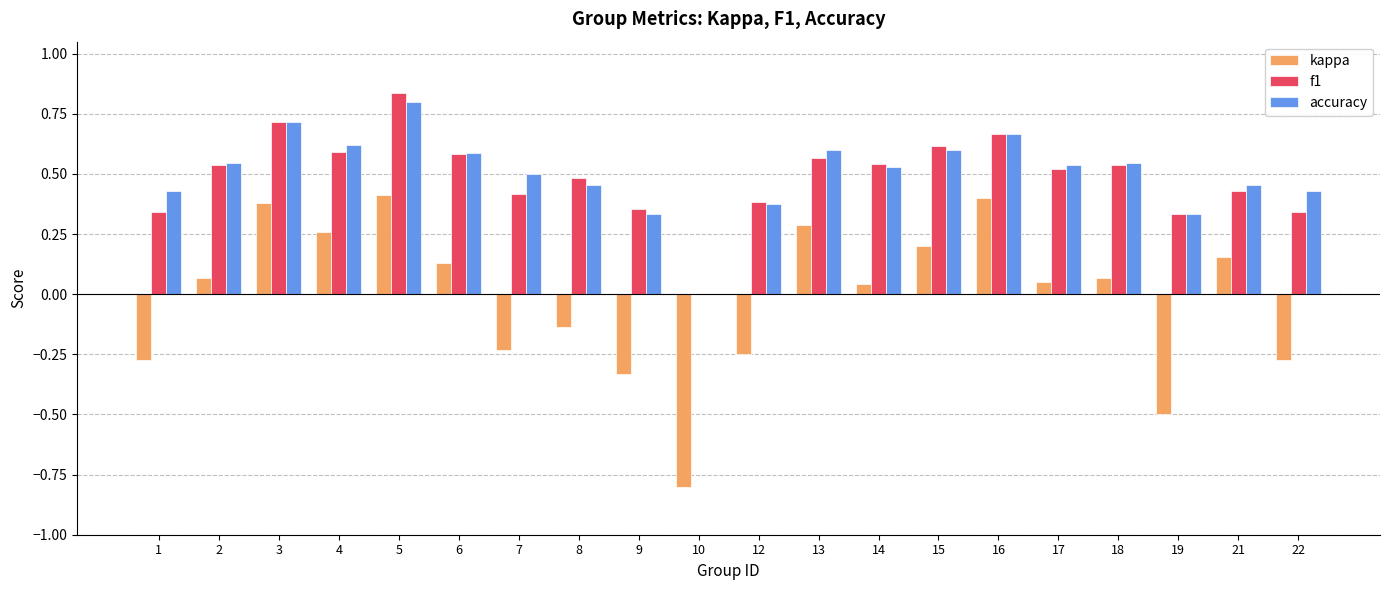

The value of accuracy at 19 is 0.3. True or false?

True